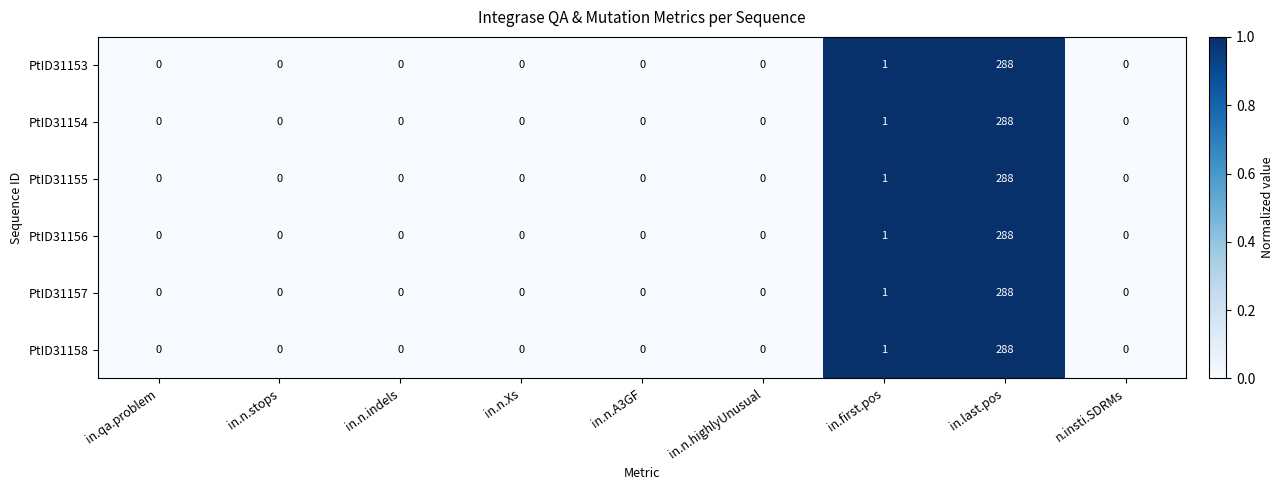

What is the total value across all series at in.first.pos?

6